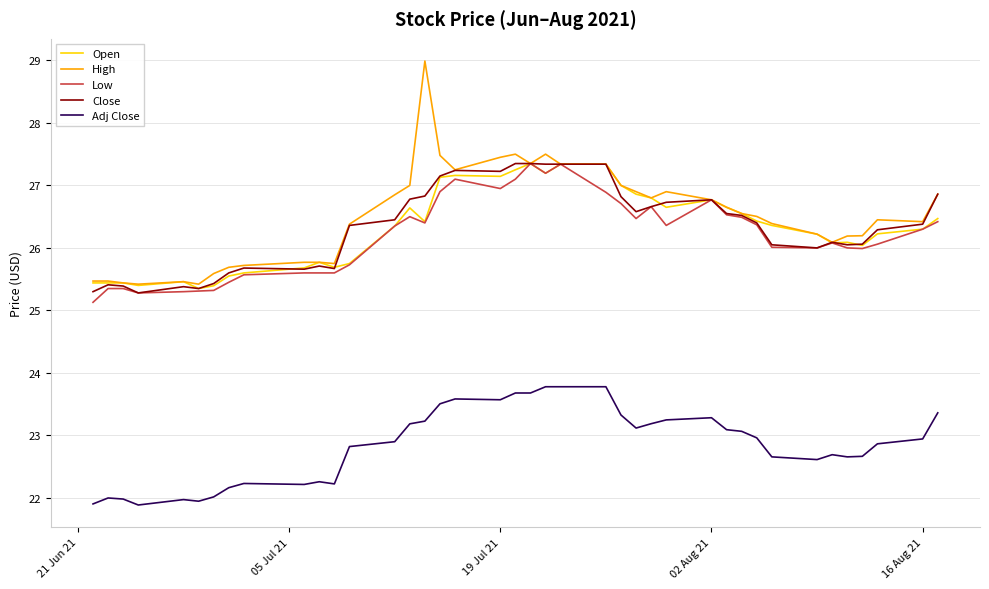

Which series has the widest spread of values?

High